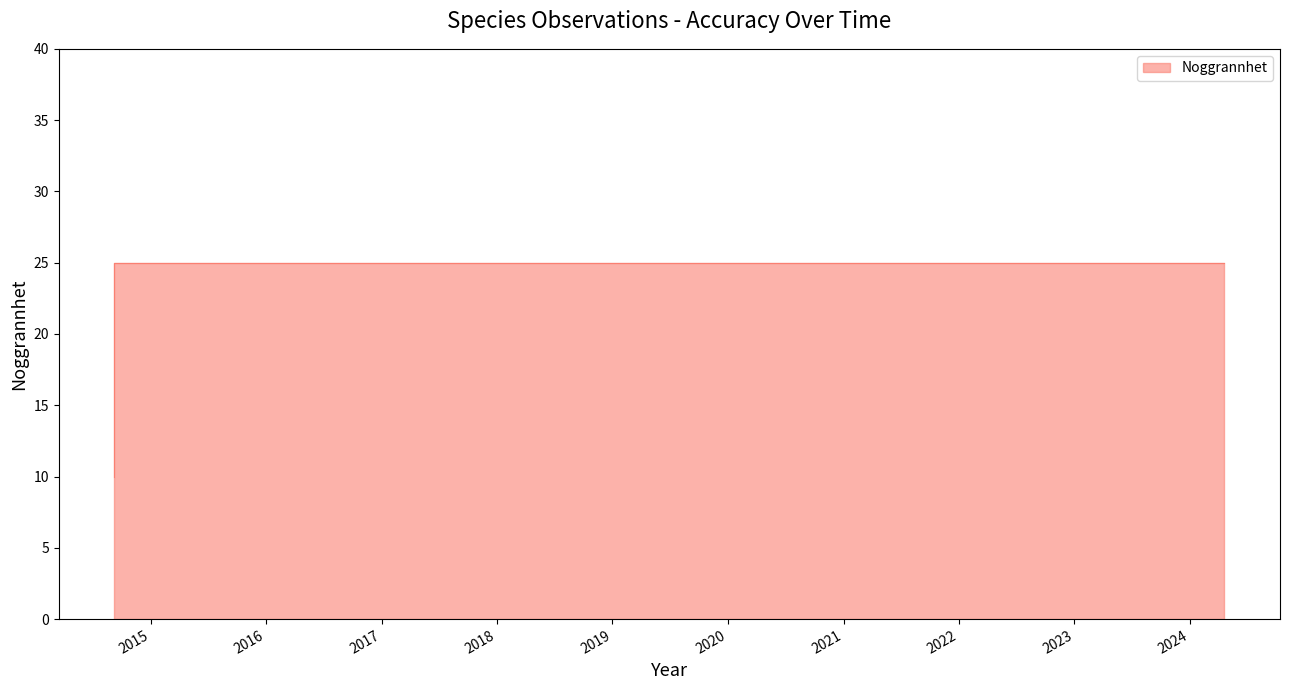

Does the chart display data point markers on the line(s)?

No